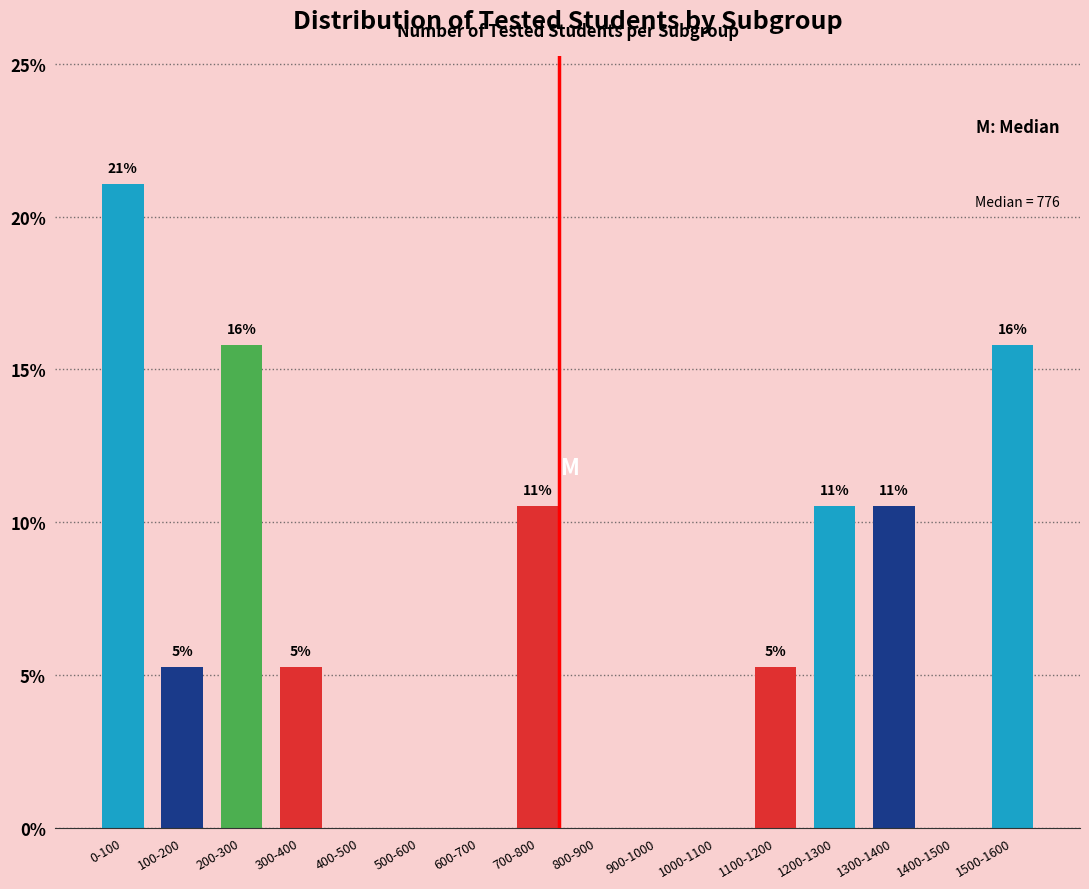

Are the bars horizontal?

No